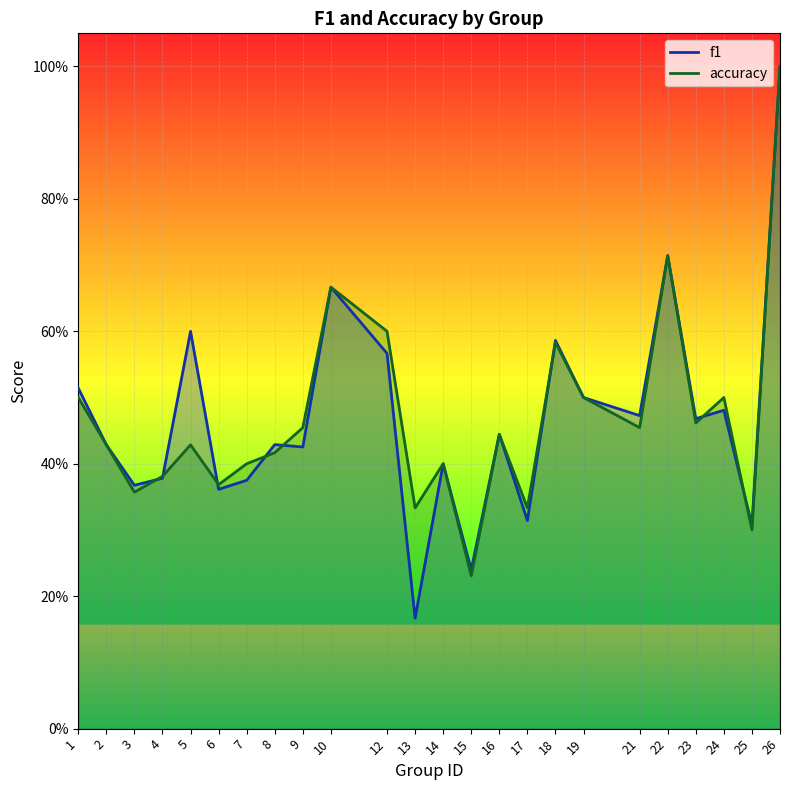

Which category has the highest value across all series?

26